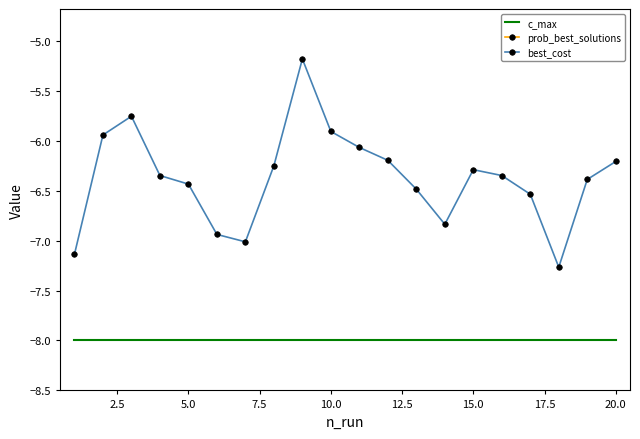

How many interior local valleys does the best_cost series have?

3